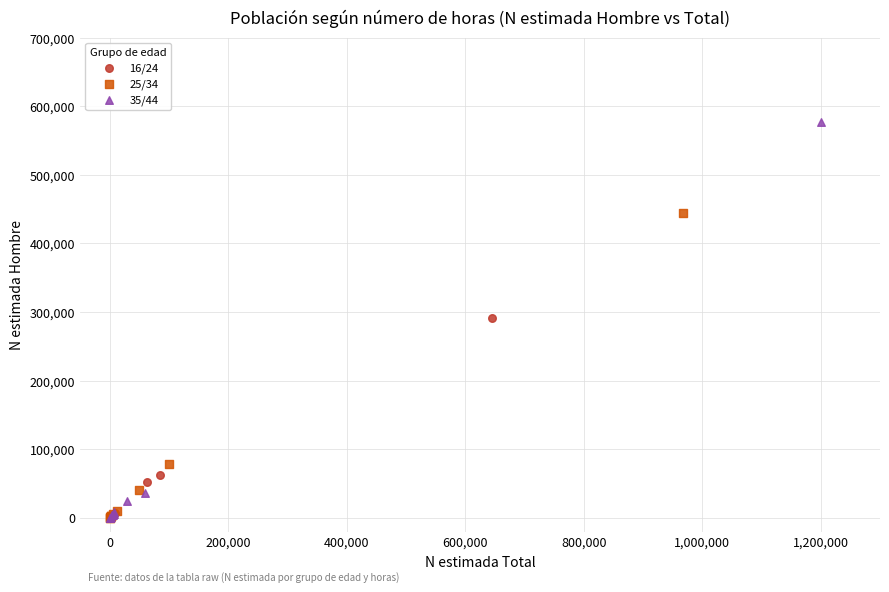

Which series has the widest spread of Y values?

35/44